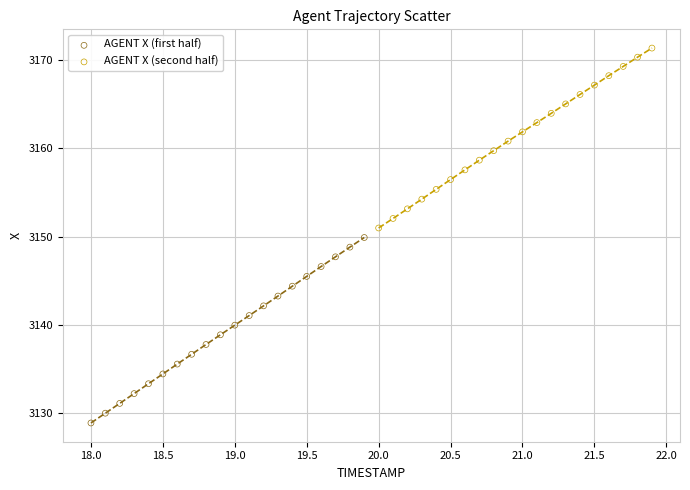

Which series has the largest Y range (max minus min)?

AGENT X (first half)